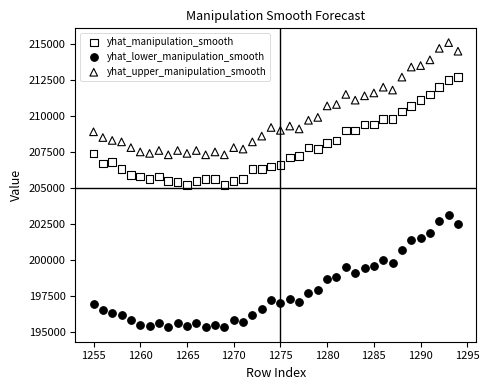

Which series contains the lowest Y value?

yhat_lower_manipulation_smooth